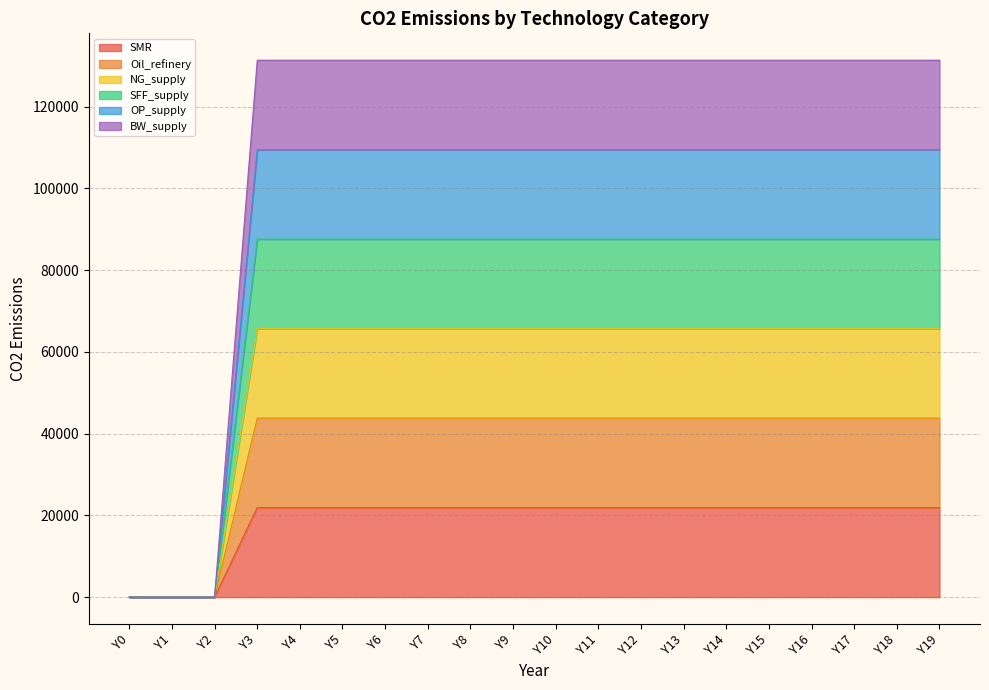

True or false: OP_supply and SMR intersect in this chart.

False